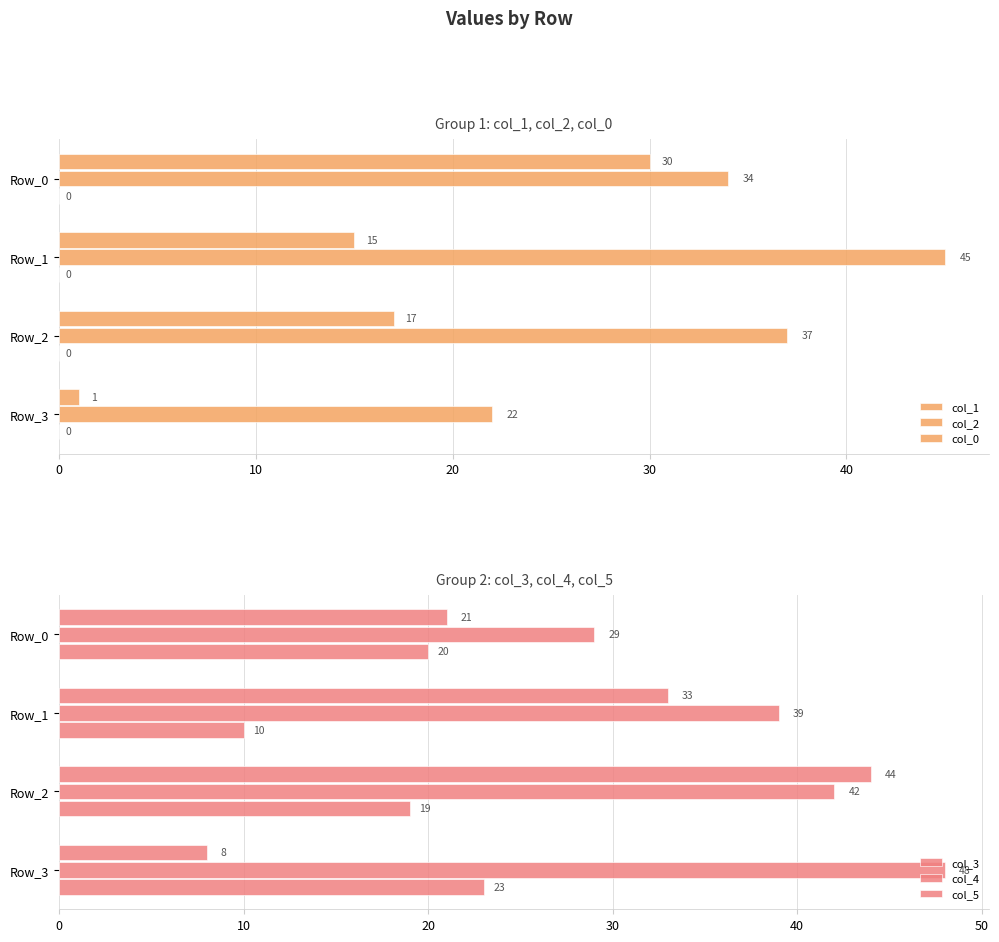

Are the bars horizontal?

Yes